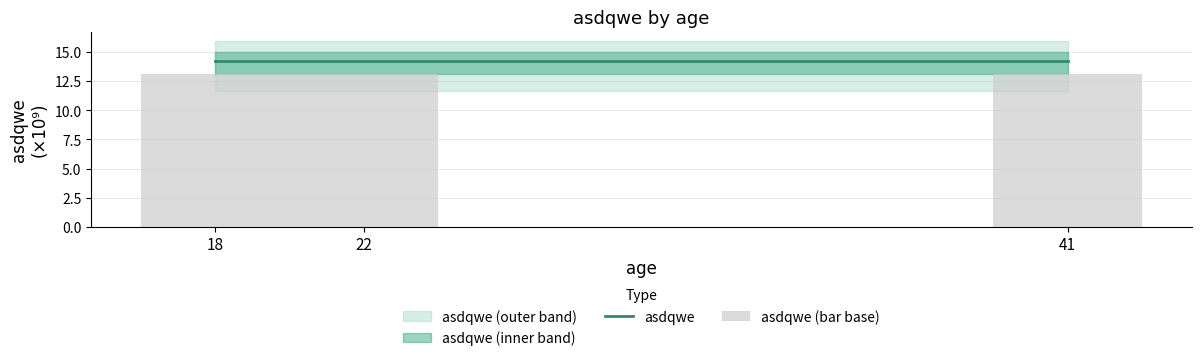

How many groups of bars are there?

3